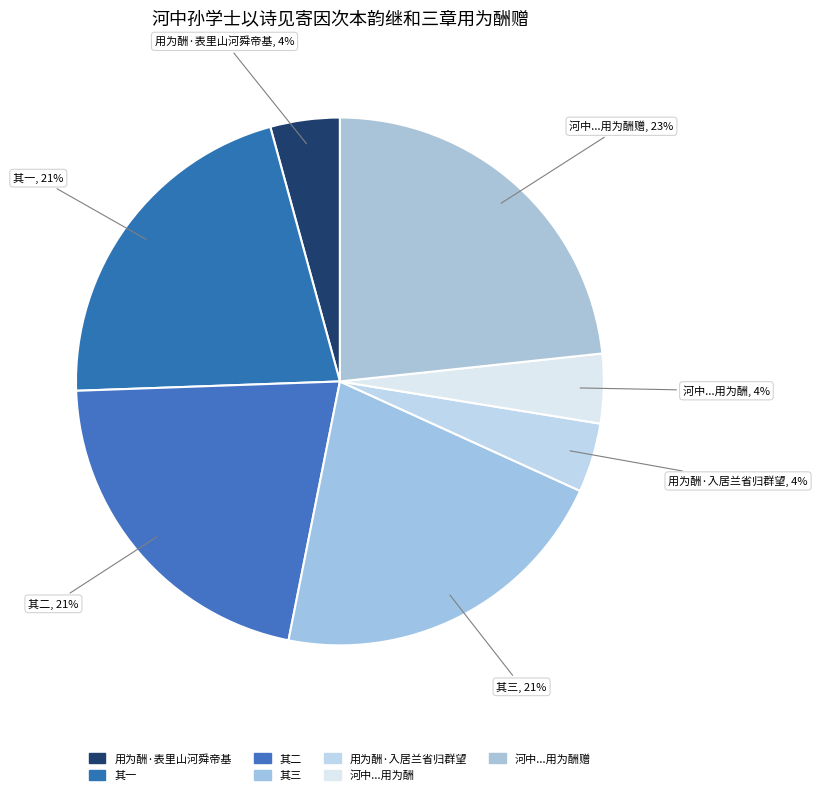

How many segments does this pie chart have?

7